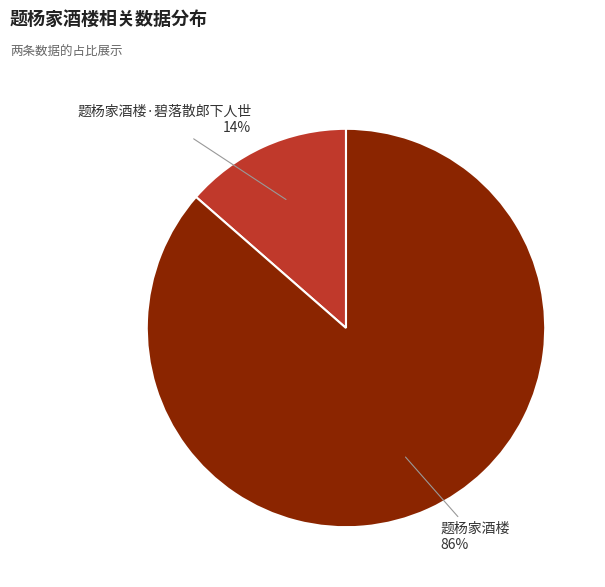

Is there a majority slice in this chart?

Yes